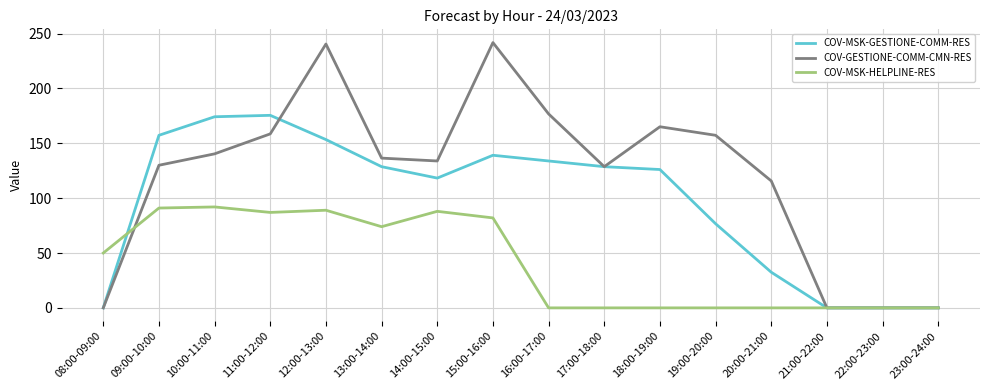

The COV-MSK-GESTIONE-COMM-RES series shows 76.7 at 19:00-20:00. True or false?

True